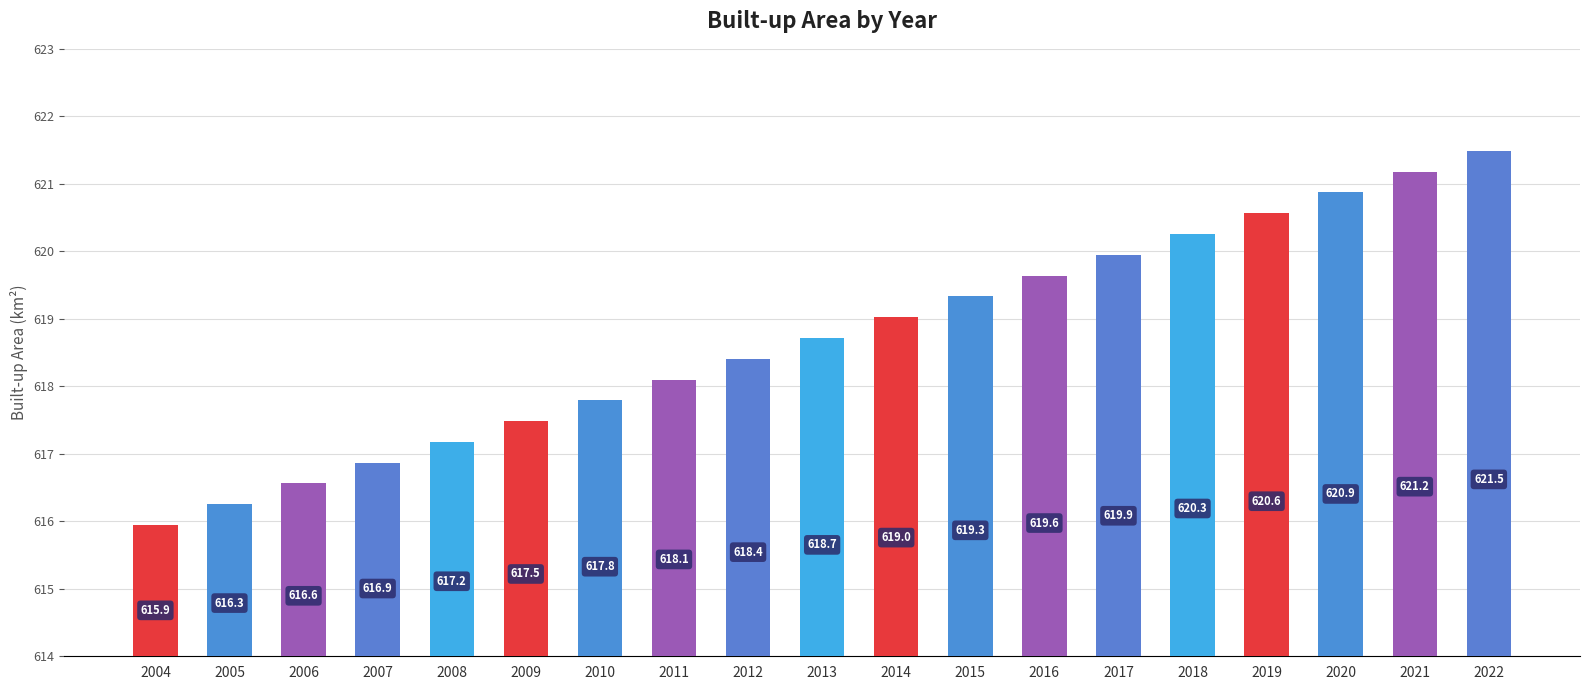

Reading left to right, transcribe all the data shown in this chart.

615.9	616.3	616.6	616.9	617.2	617.5	617.8	618.1	618.4	618.7	619.0	619.3	619.6	619.9	620.3	620.6	620.9	621.2	621.5